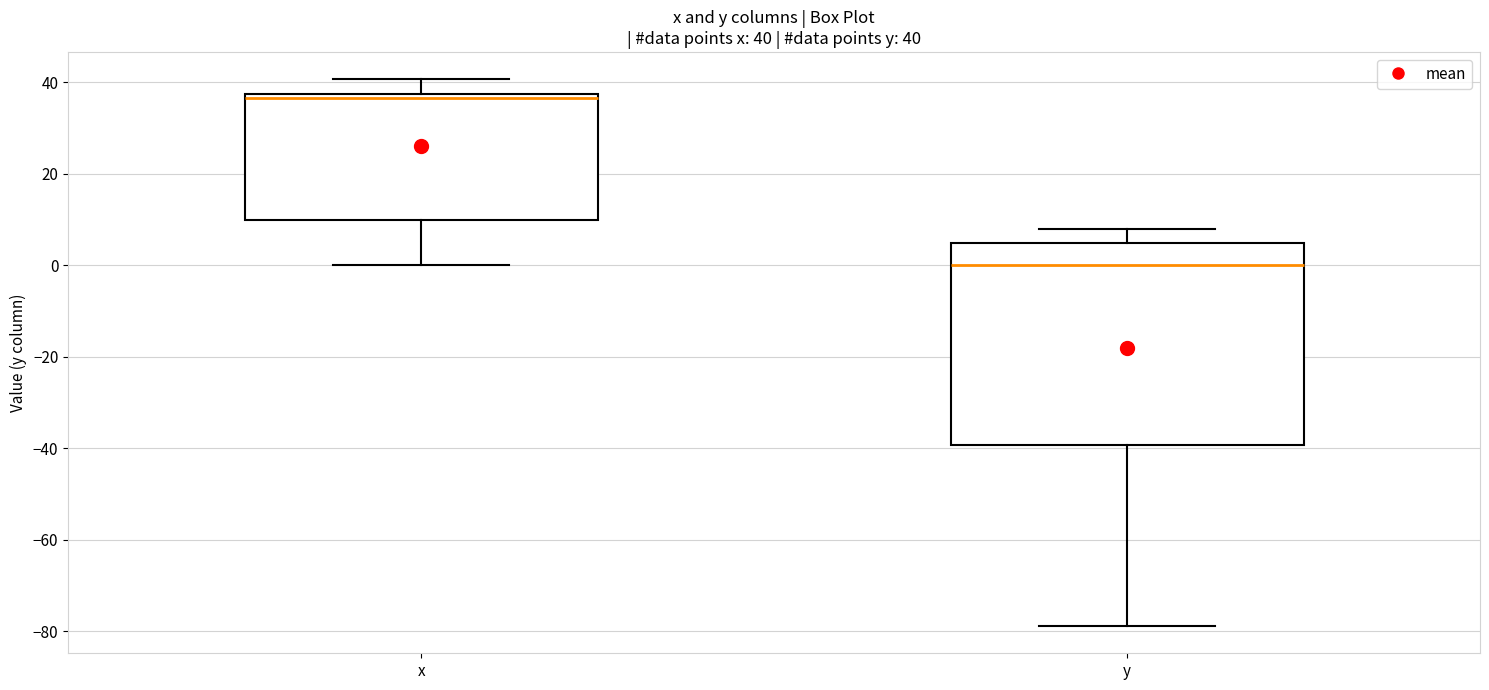

Which box's median line is the highest?

x